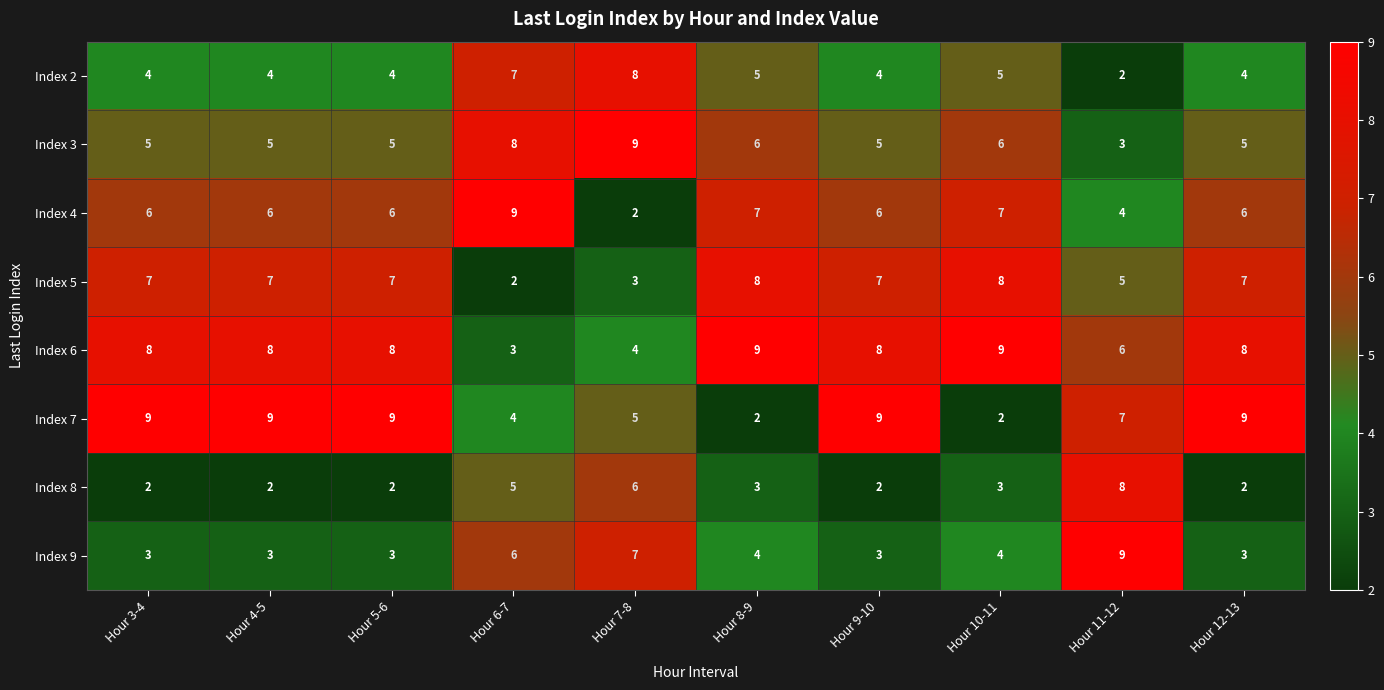

How many Index 3 values are between 5 and 6?

7